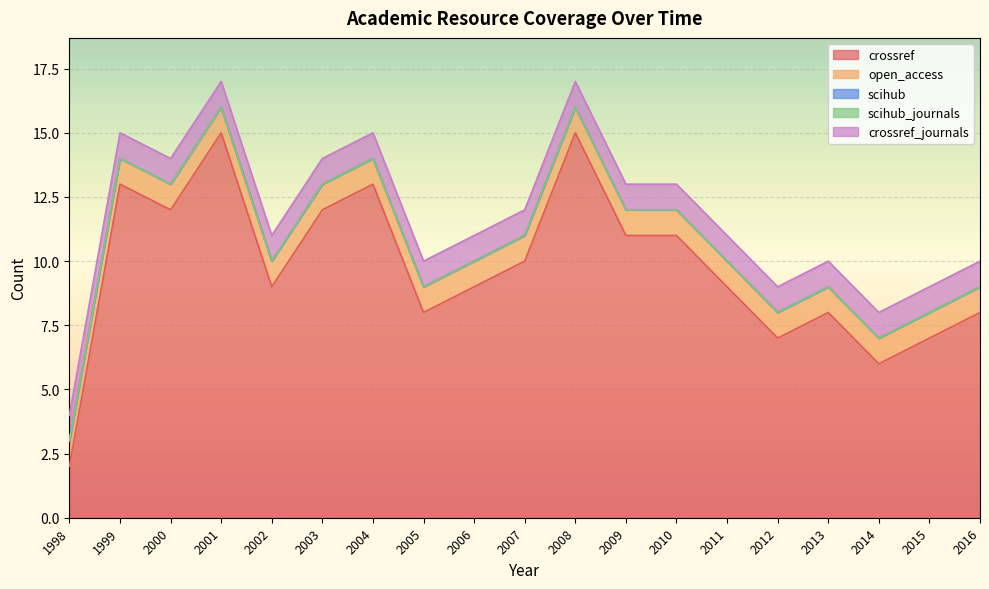

What is the average value of the open_access series?

1